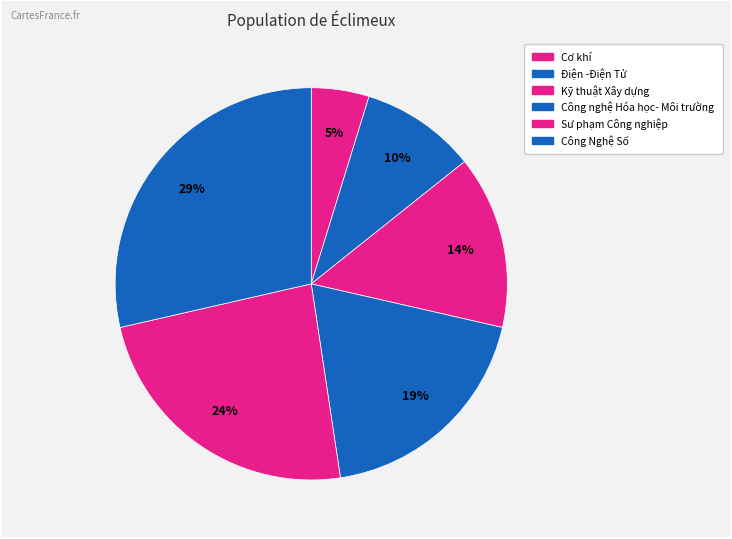

Which slice is the smallest?

Cơ khí